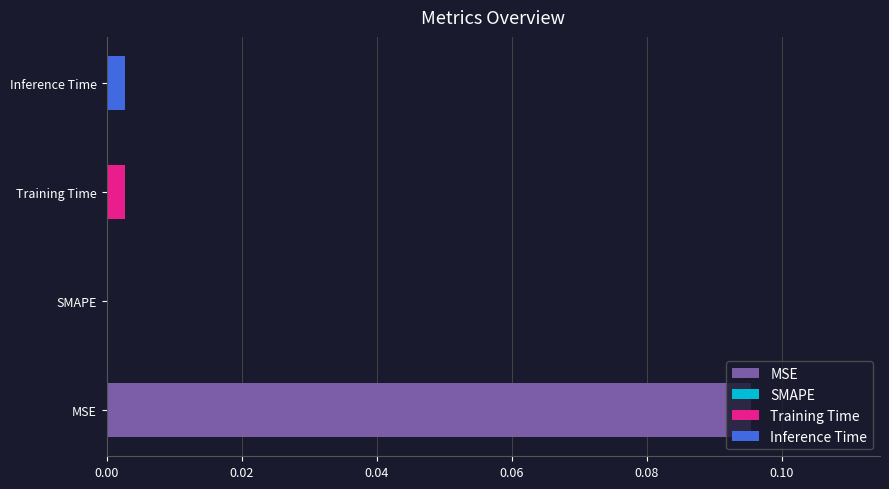

At which category does the chart reach its minimum across all series?

SMAPE